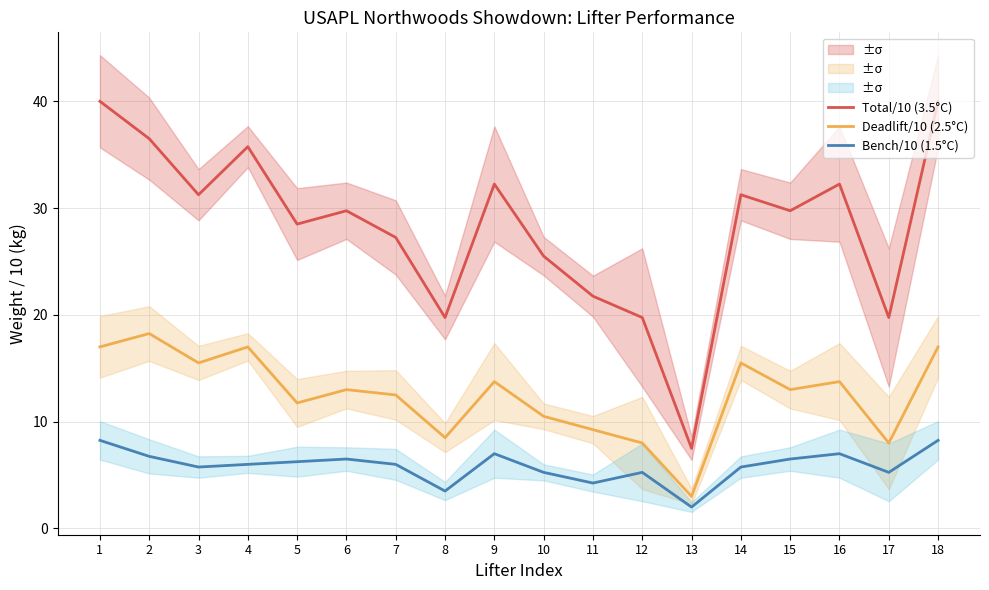

True or false: Deadlift/10 (2.5°C) has a value of 12.5 at 7.

True